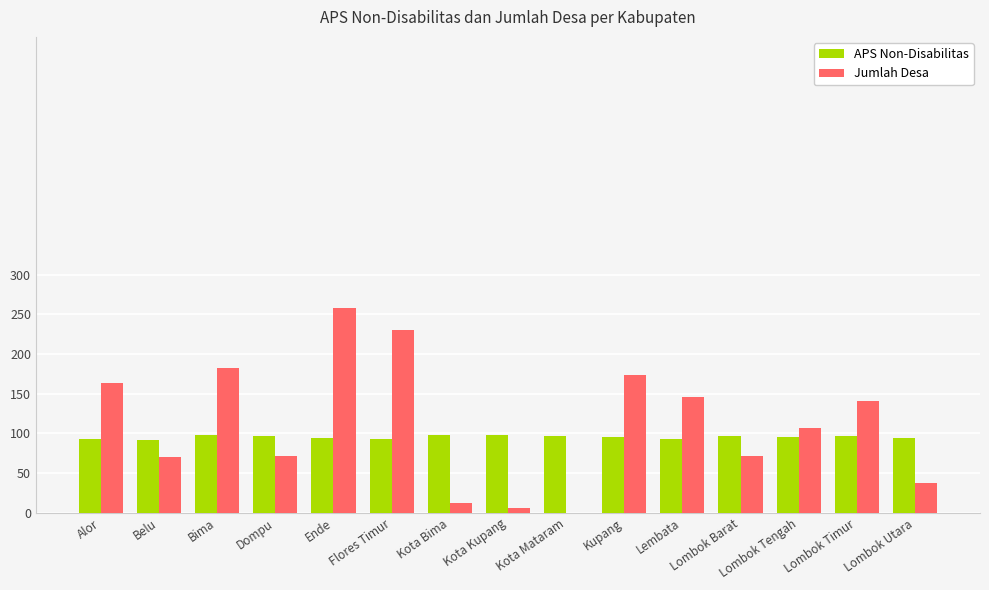

Are the bars horizontal?

No